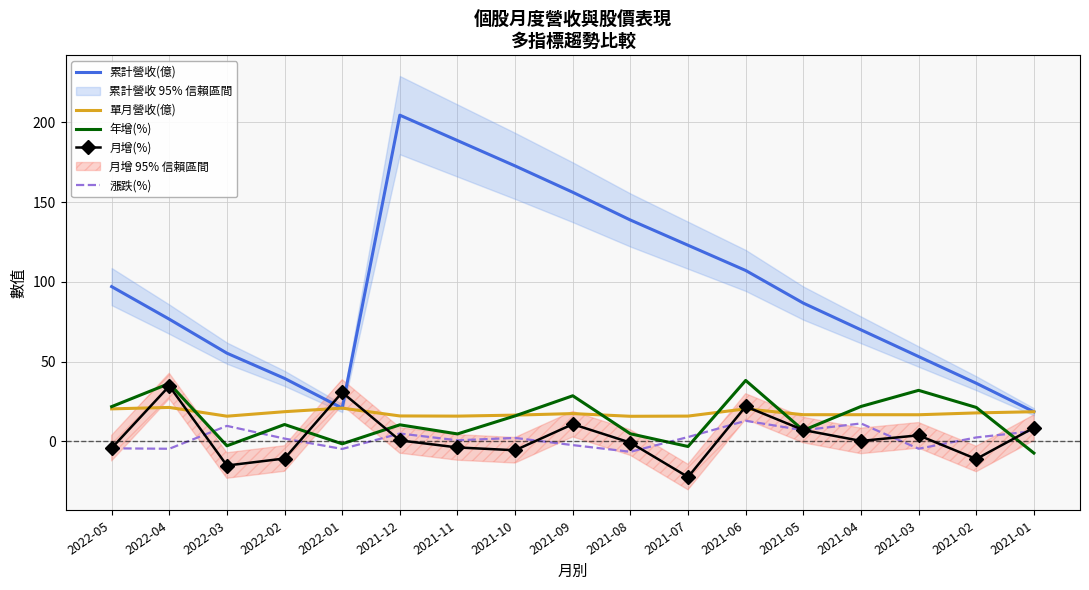

At which category does 漲跌(%) reach its first local valley?

2022-04